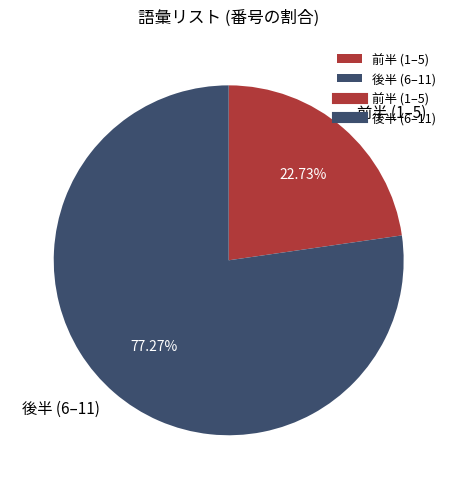

Rank the categories by value from lowest to highest.

前半 (1–5), 後半 (6–11)